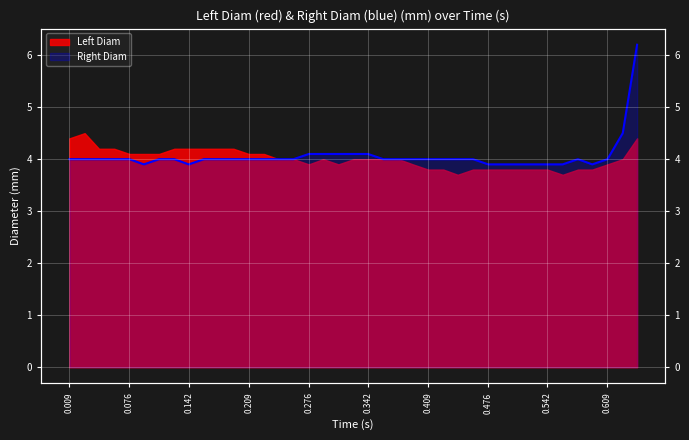

Is it true that the value at 0.392 is 4.0?

True